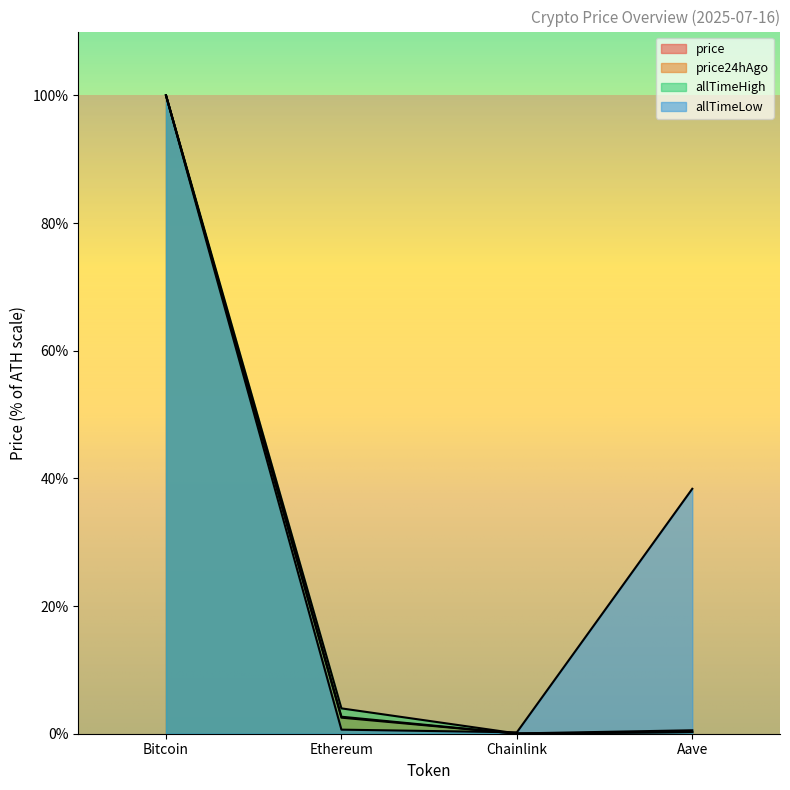

Reading right to left, what are all the values shown in this chart?

price: 0.3	0.0	2.7	100.0
price24hAgo: 0.3	0.0	2.5	100.0
allTimeHigh: 0.5	0.0	4.0	100.0
allTimeLow: 38.4	0.2	0.6	100.0